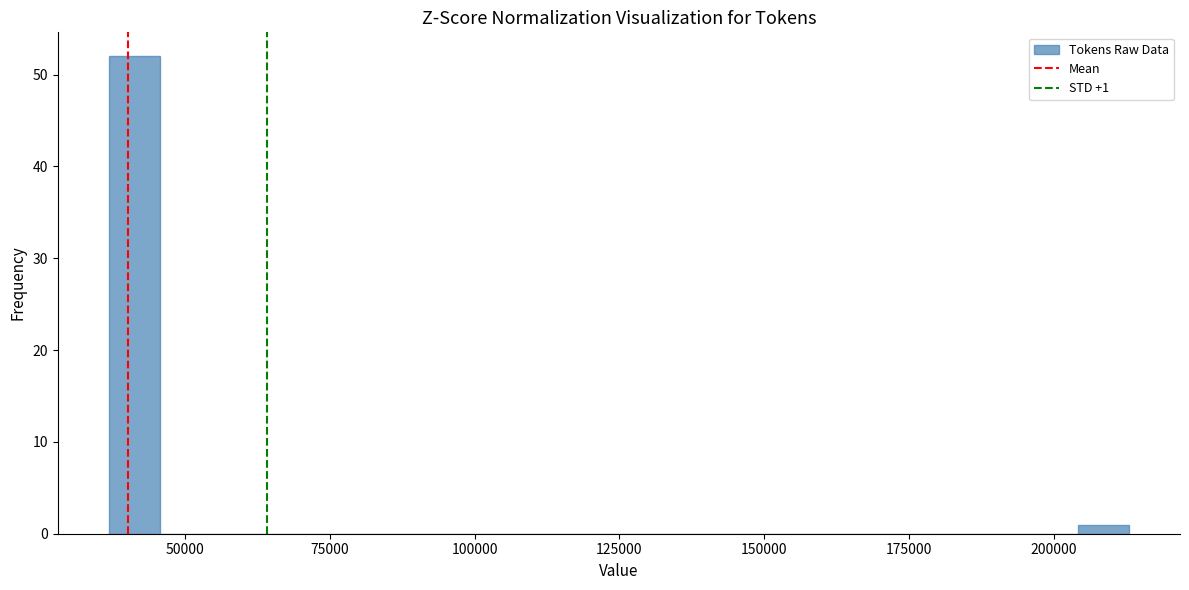

Around what value on the x-axis is the tallest bar? Give the approximate position of its centre, as read against the axis.

40000